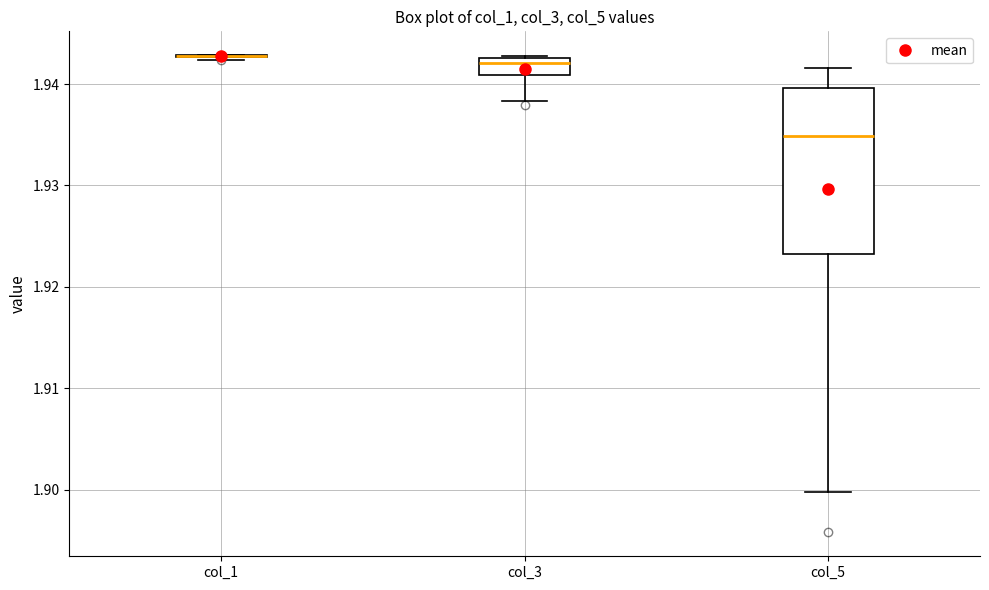

Reading left to right, transcribe this box plot: for each box, give where its median line is, the range the box spans, and where its two whiskers end, as read against the y-axis. The values are not printed on the chart, so give them approximately, as read against the axis.

col_1: box collapsed to a line at 1.943, whiskers 1.942 to 1.943
col_3: median 1.942, box 1.941 to 1.943, whiskers 1.938 to 1.943
col_5: median 1.935, box 1.923 to 1.940, whiskers 1.900 to 1.942